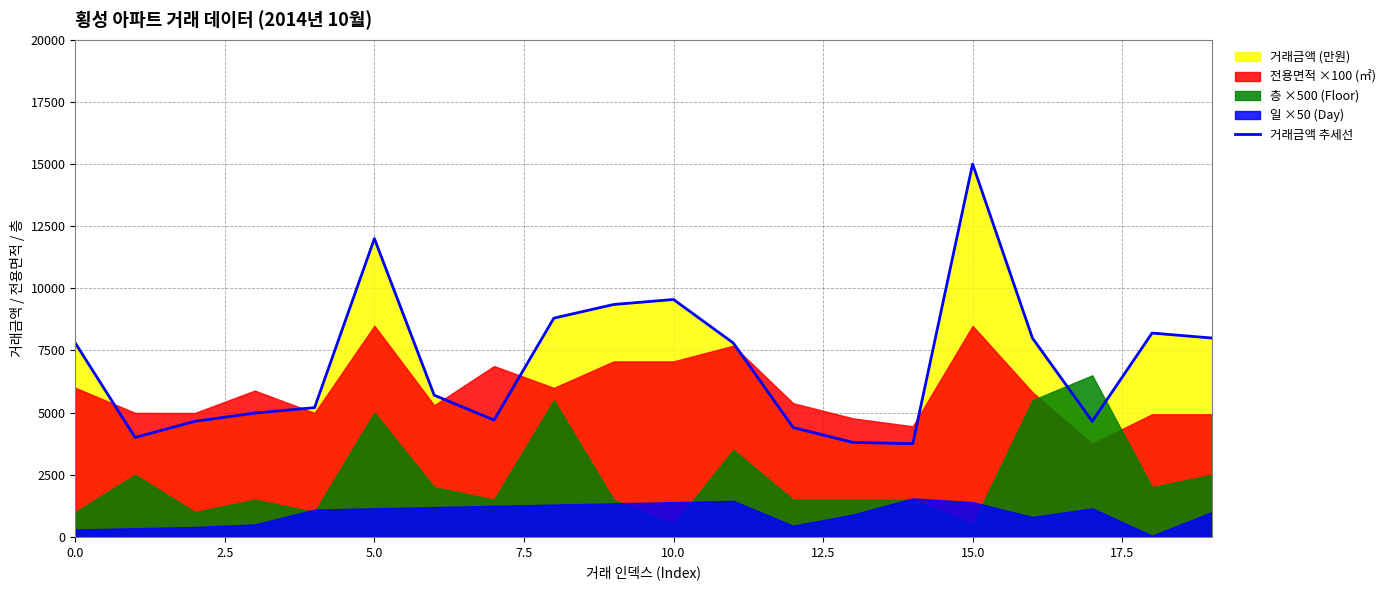

Does the chart have visible grid lines?

Yes